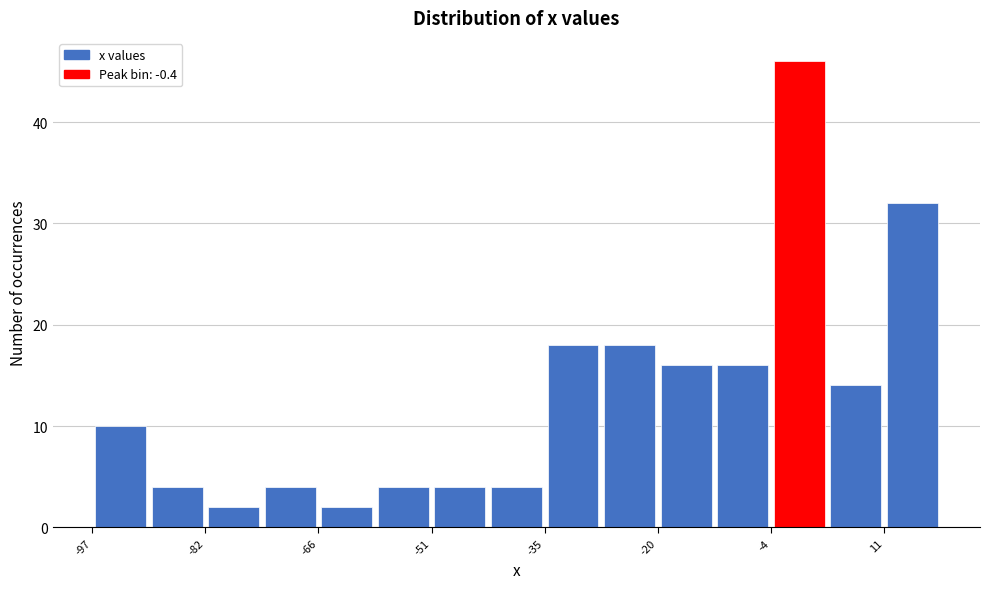

Around what value on the x-axis is the tallest bar? Give the approximate position of its centre, as read against the axis.

0